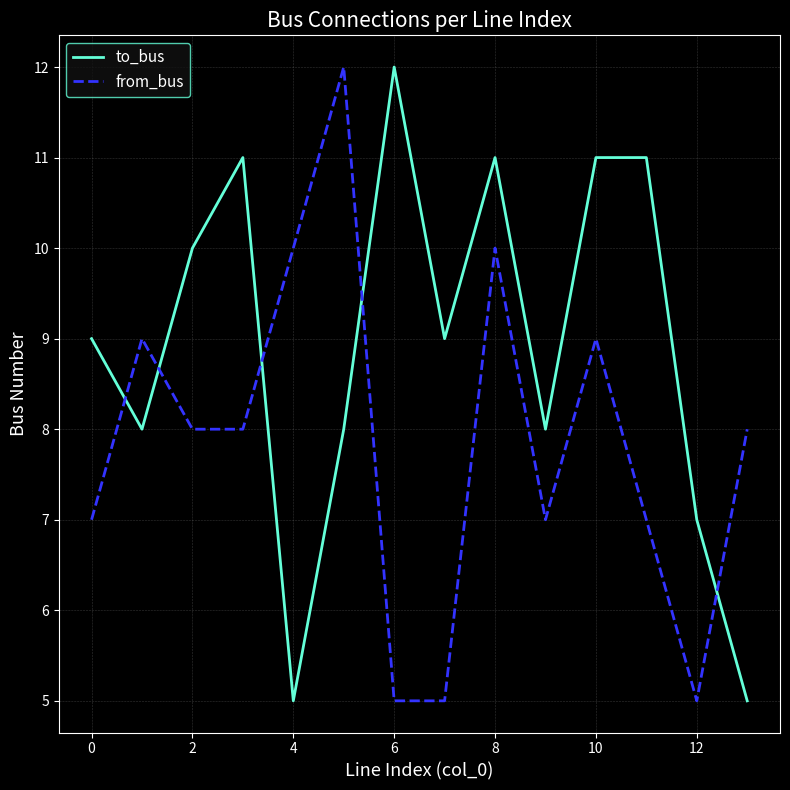

How many lines are shown in the chart?

2